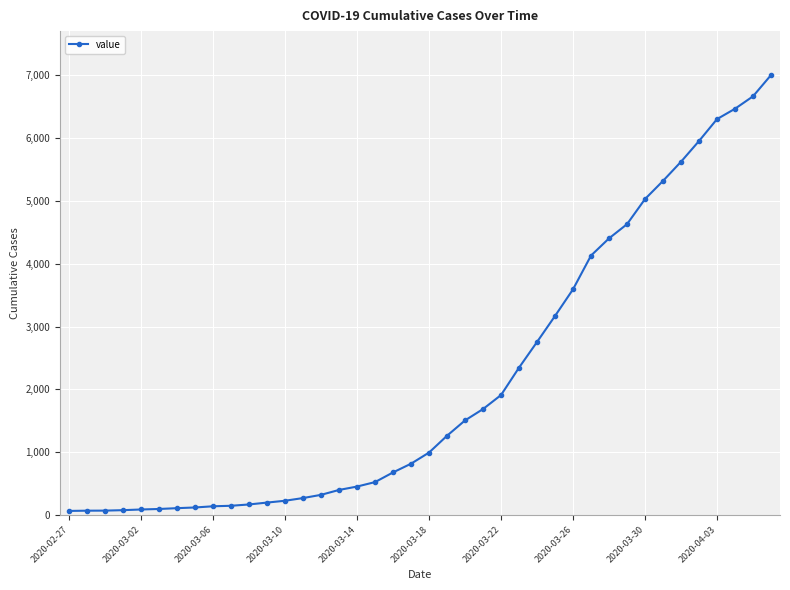

What is the maximum value shown in the chart?

7004